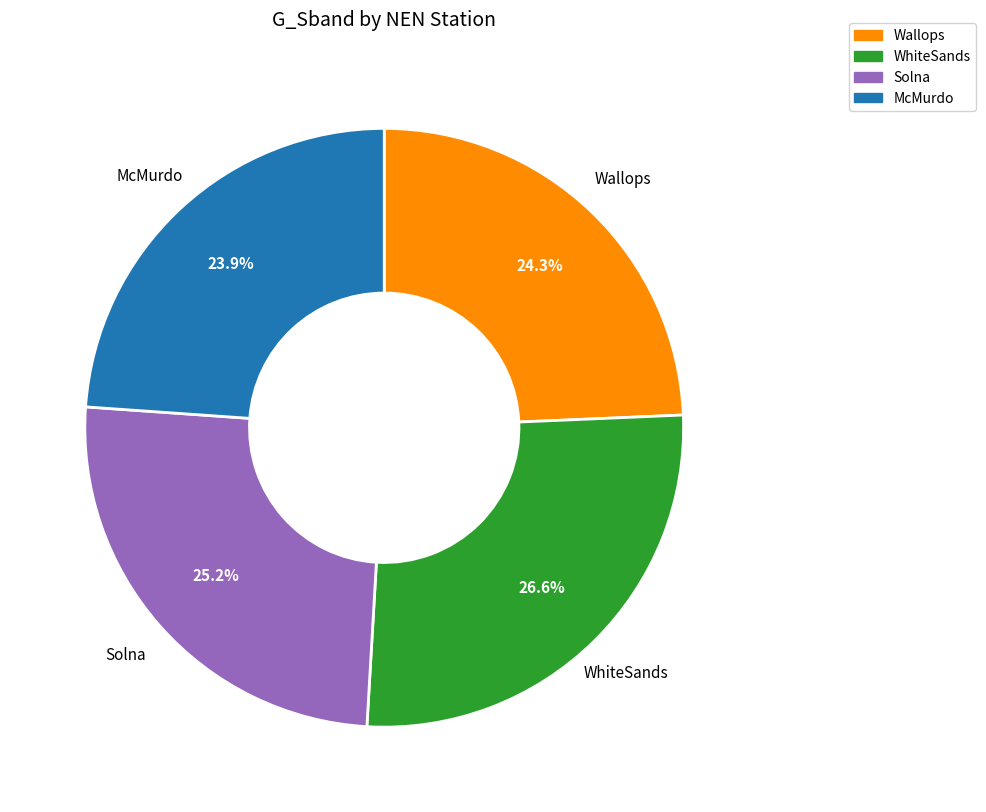

What is the largest slice in the pie chart?

WhiteSands